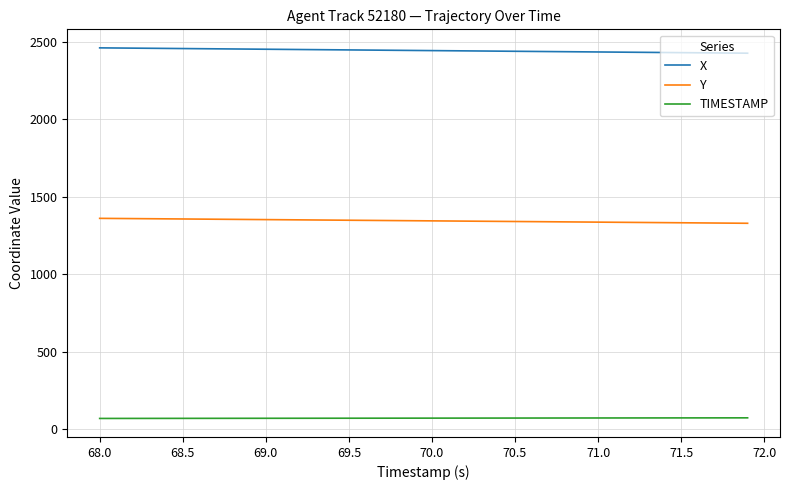

True or false: X and TIMESTAMP intersect in this chart.

False